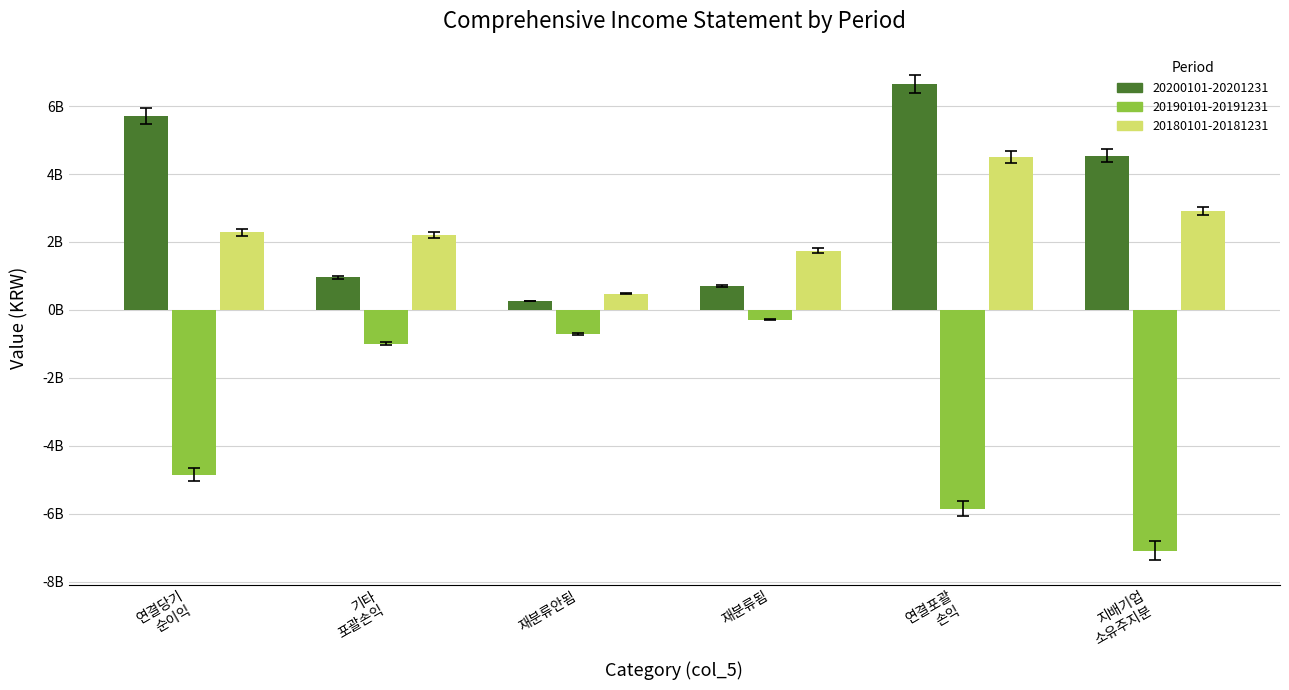

Does the chart contain any negative values?

Yes